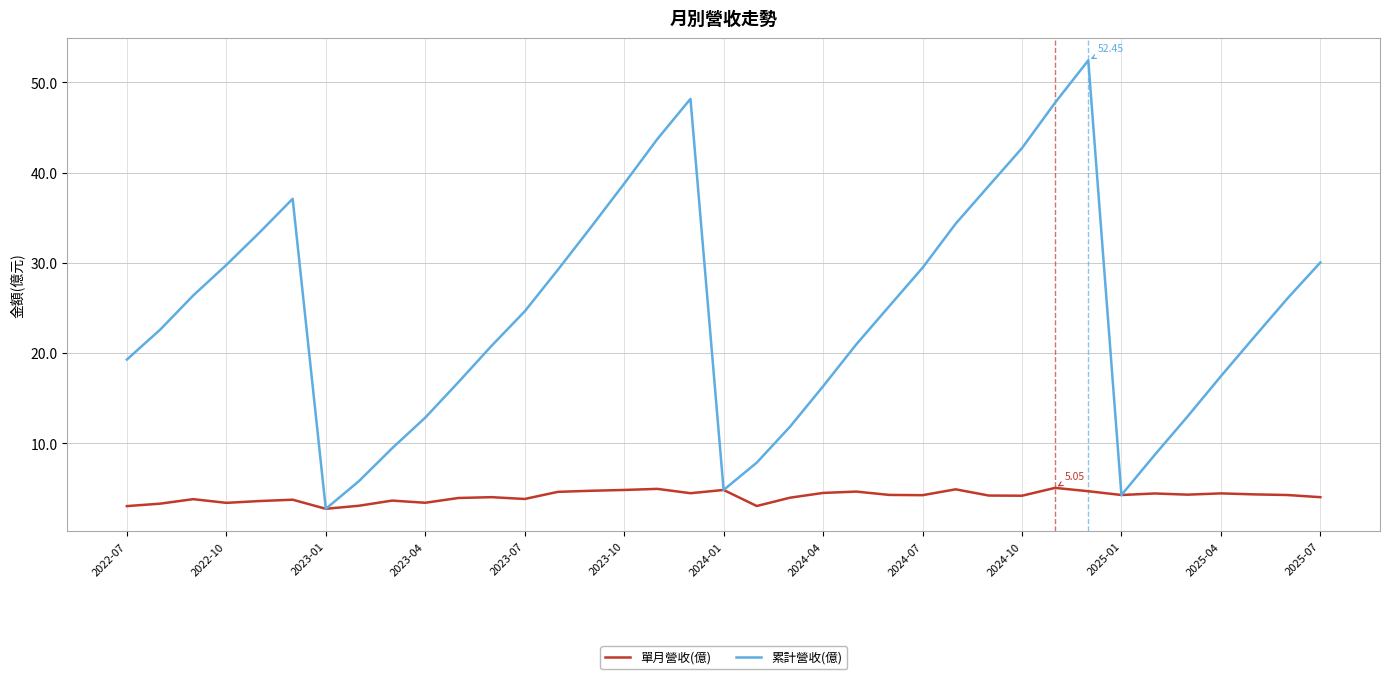

Rank the series by their maximum value, from highest to lowest.

累計營收(億), 單月營收(億)